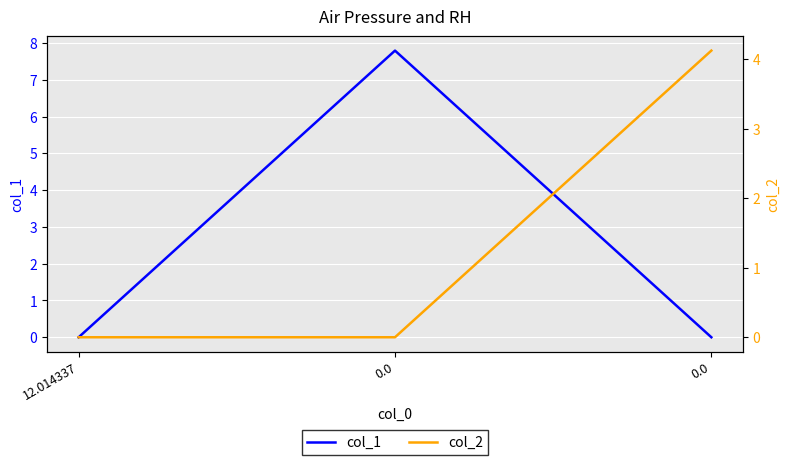

How many values in the col_1 series exceed 0?

1